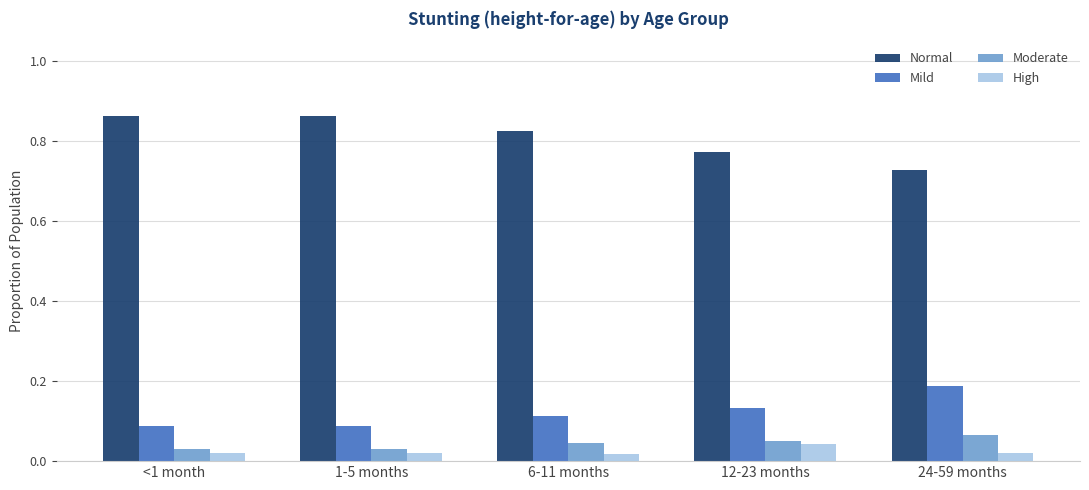

At 24-59 months, list the series in order from largest to smallest.

Normal, Mild, Moderate, High